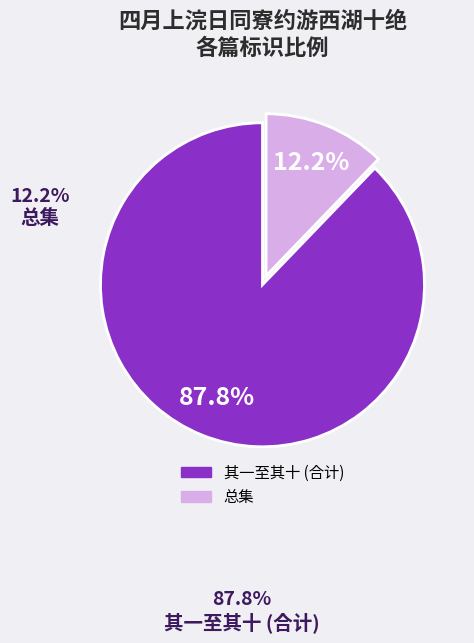

To the nearest percent, what is the difference between the largest and smallest slice percentages?

76%